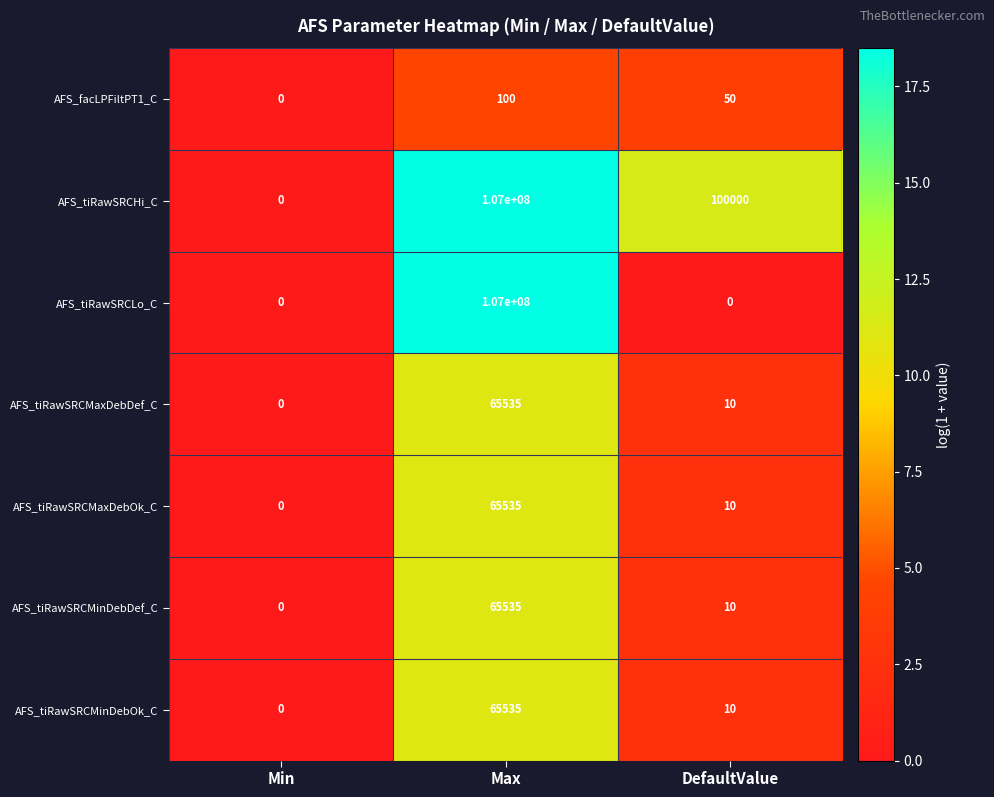

Reading right to left, extract all data points from this chart.

AFS_facLPFiltPT1_C: 50	100	0
AFS_tiRawSRCHi_C: 100000	107000000	0
AFS_tiRawSRCLo_C: 0	107000000	0
AFS_tiRawSRCMaxDebDef_C: 10	65535	0
AFS_tiRawSRCMaxDebOk_C: 10	65535	0
AFS_tiRawSRCMinDebDef_C: 10	65535	0
AFS_tiRawSRCMinDebOk_C: 10	65535	0